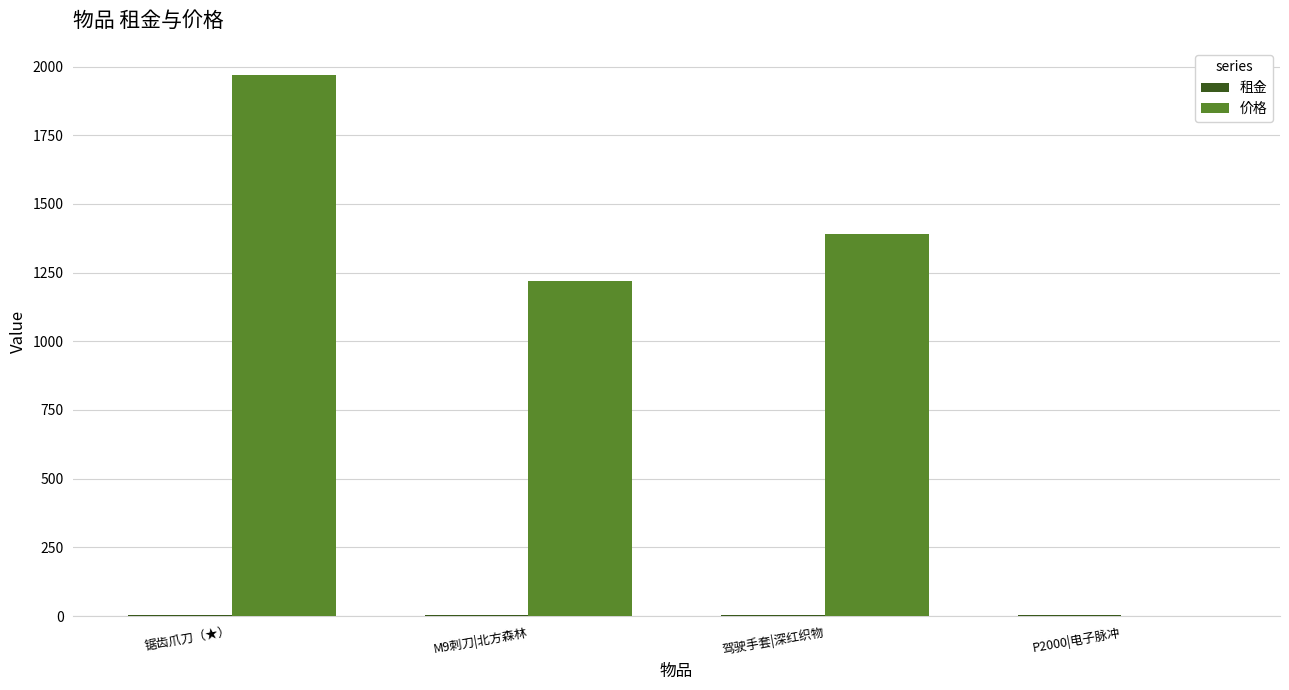

The 价格 series shows 1390.0 at 驾驶手套|深红织物. True or false?

True